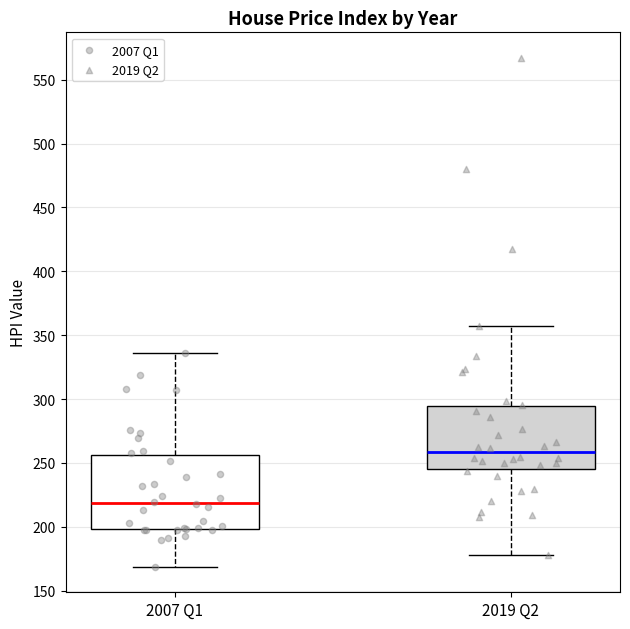

Comparing the boxes themselves (not the whiskers), which one is the tallest?

2007 Q1